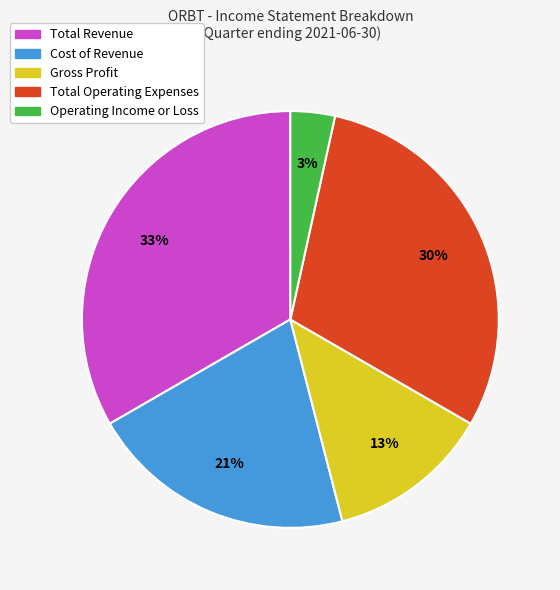

Is there a majority slice in this chart?

No